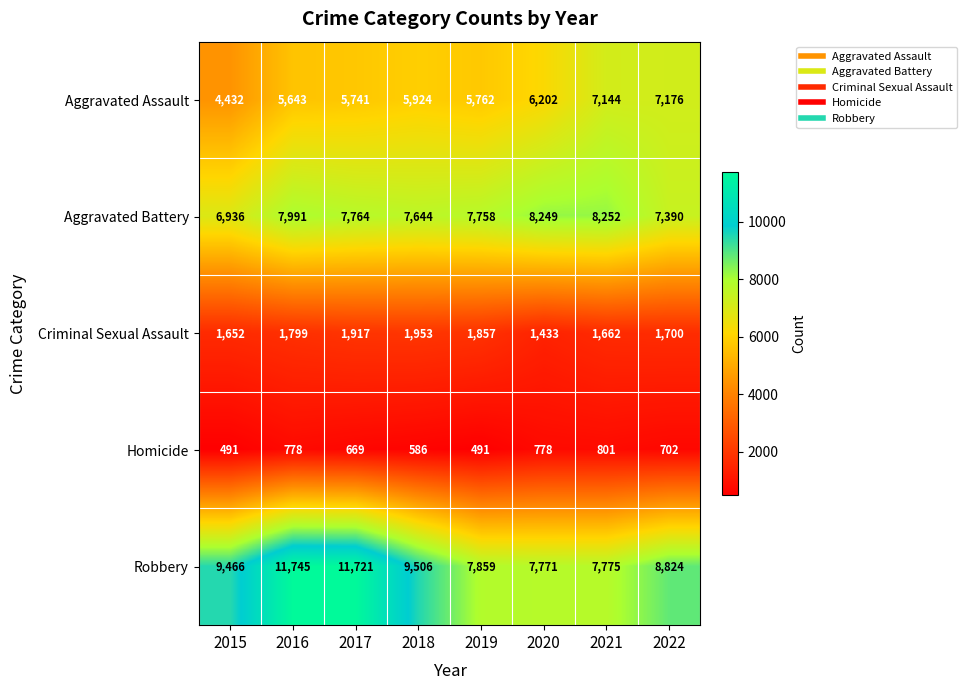

Is it true that Homicide equals 293 at 2019?

False